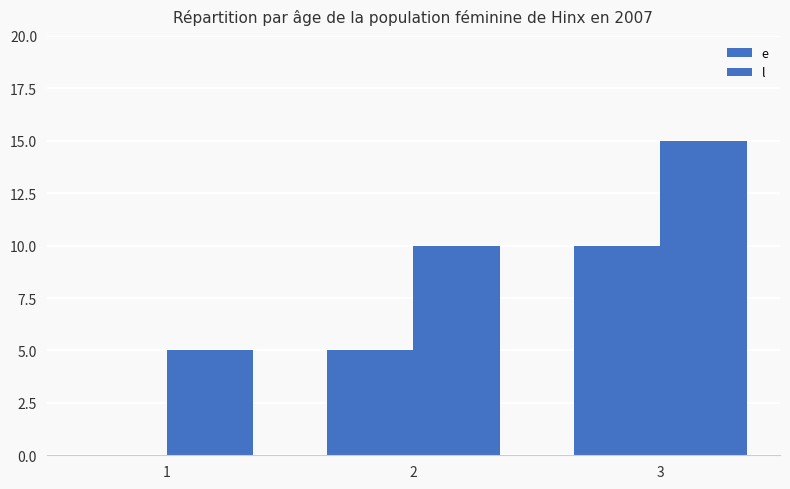

How many data points does each series have?

3